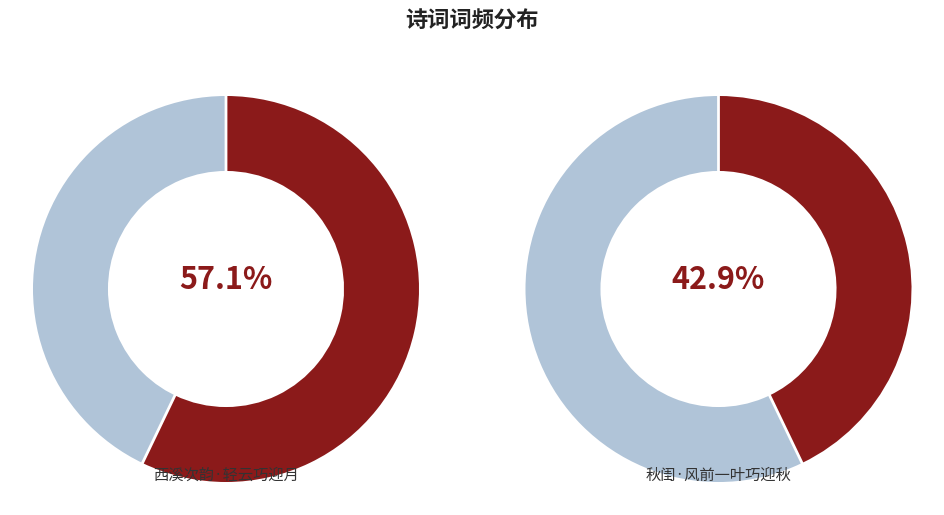

What percentage do 秋闺·风前一叶巧迎秋 and 西溪次韵·轻云巧迎月 together represent?

100.0%